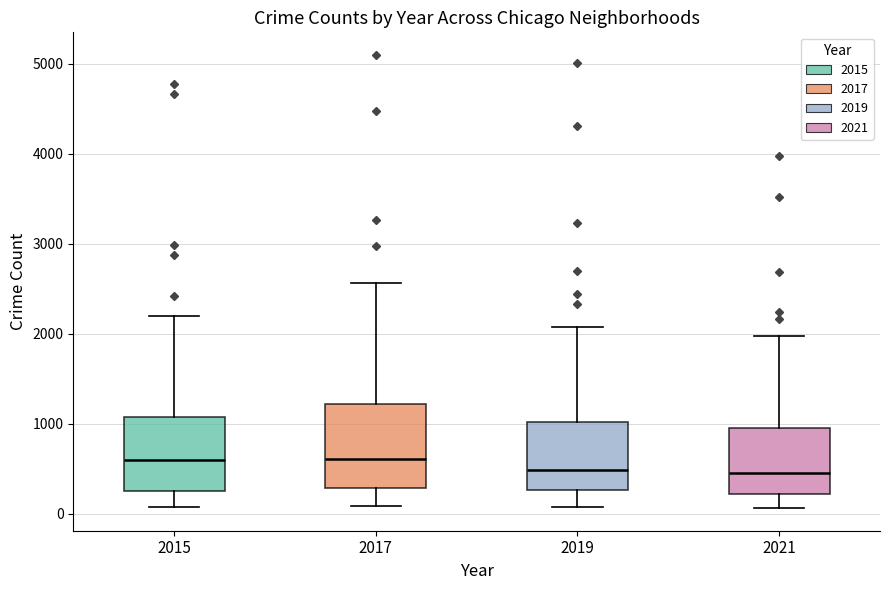

Reading left to right, read every box against the y-axis: the position of its median line, the range the box covers, and the ends of its whiskers. The values are not printed on the chart, so give them approximately, as read against the axis.

2015: median 600, box 300 to 1100, whiskers 100 to 2200
2017: median 600, box 300 to 1200, whiskers 100 to 2600
2019: median 500, box 300 to 1000, whiskers 100 to 2100
2021: median 500, box 200 to 1000, whiskers 100 to 2000